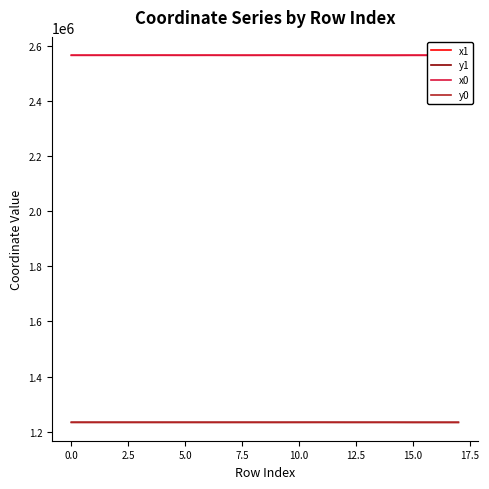

True or false: y1 and x1 intersect in this chart.

False